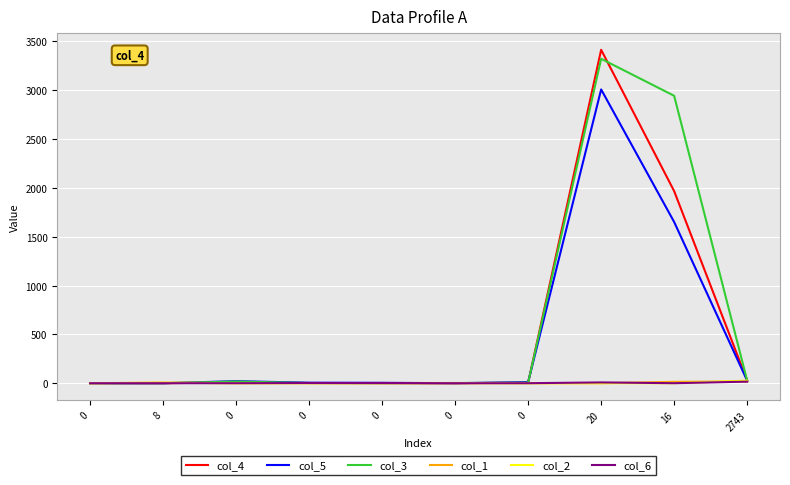

After their last crossing, which series has the higher values: col_1 or col_3?

col_3